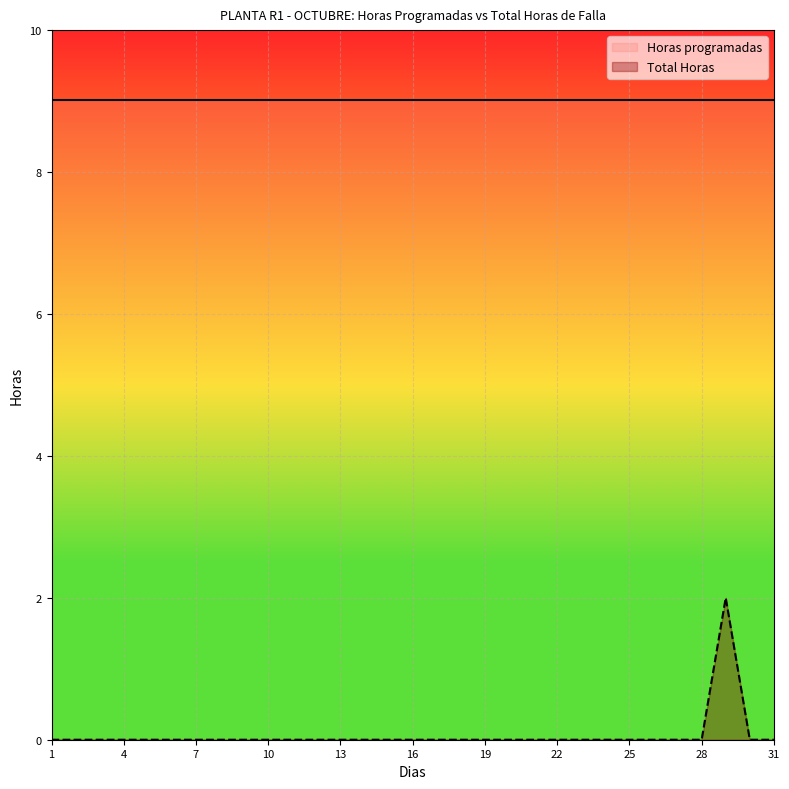

True or false: the data shows -1 at 7.

False